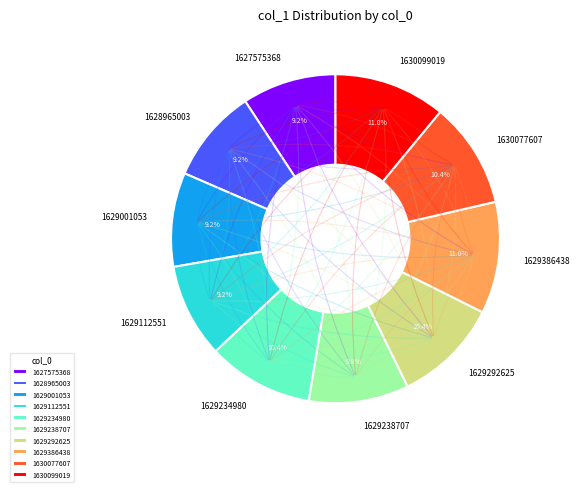

Which has a higher value, 1627575368 or 1630077607?

1630077607